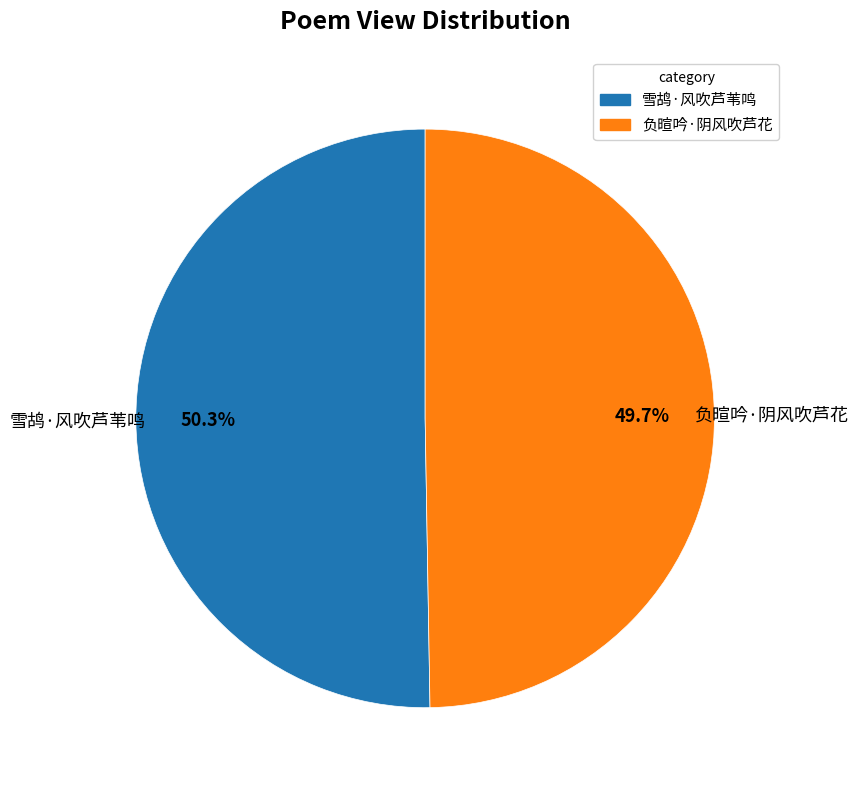

Is there a majority slice in this chart?

Yes